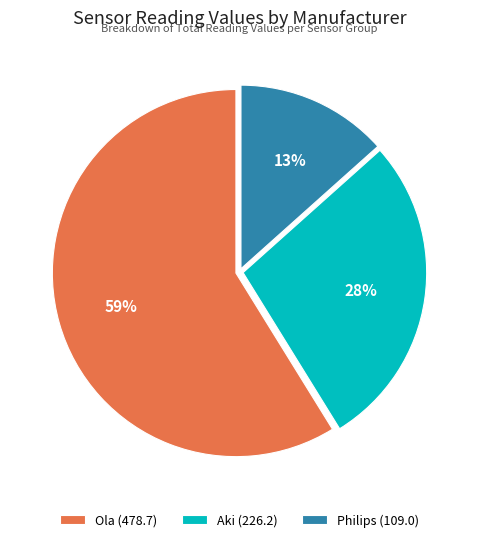

How many segments does this pie chart have?

3